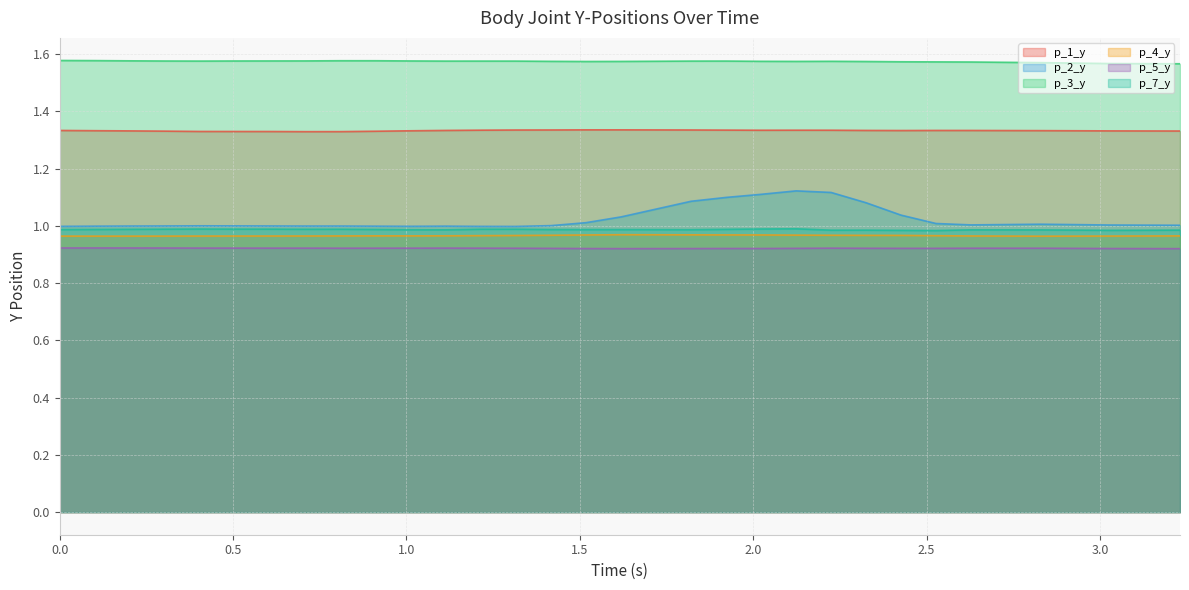

What are all the series names shown in the legend?

p_1_y, p_2_y, p_3_y, p_4_y, p_5_y, p_7_y